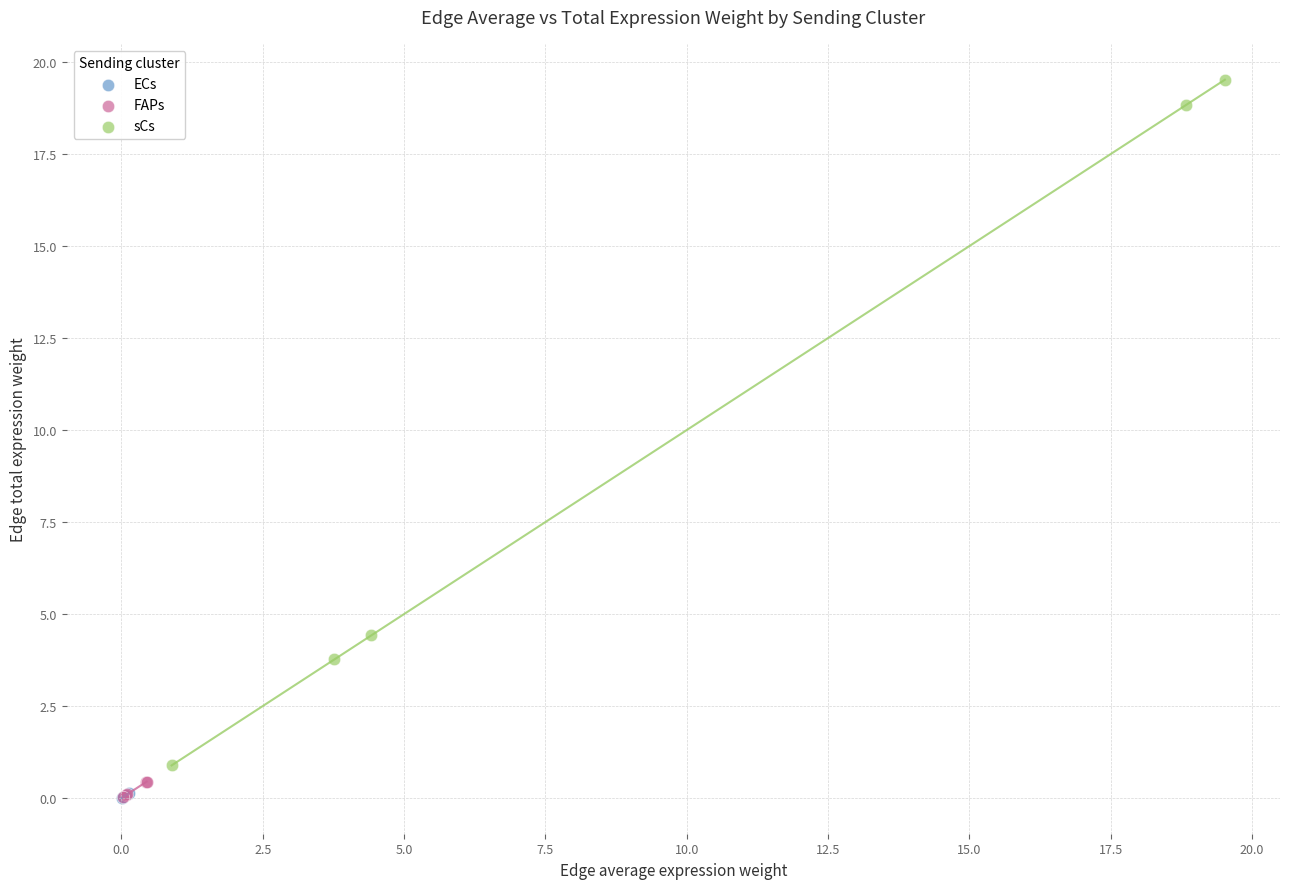

What are all the series names shown in the legend?

ECs, FAPs, sCs